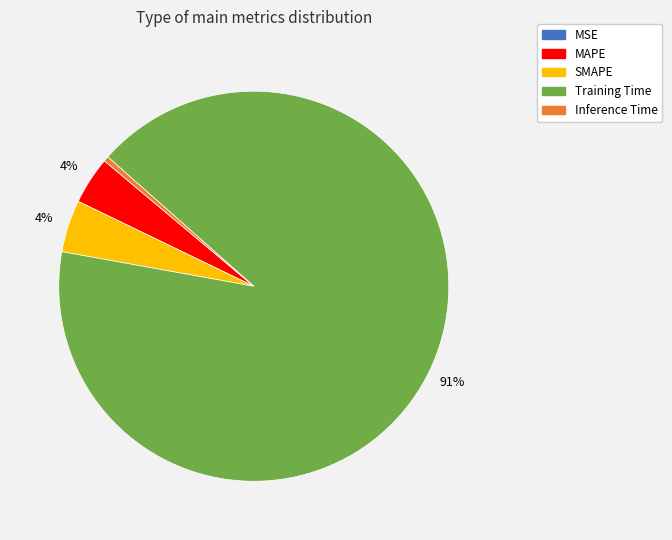

Between MAPE and Training Time, which is larger?

Training Time